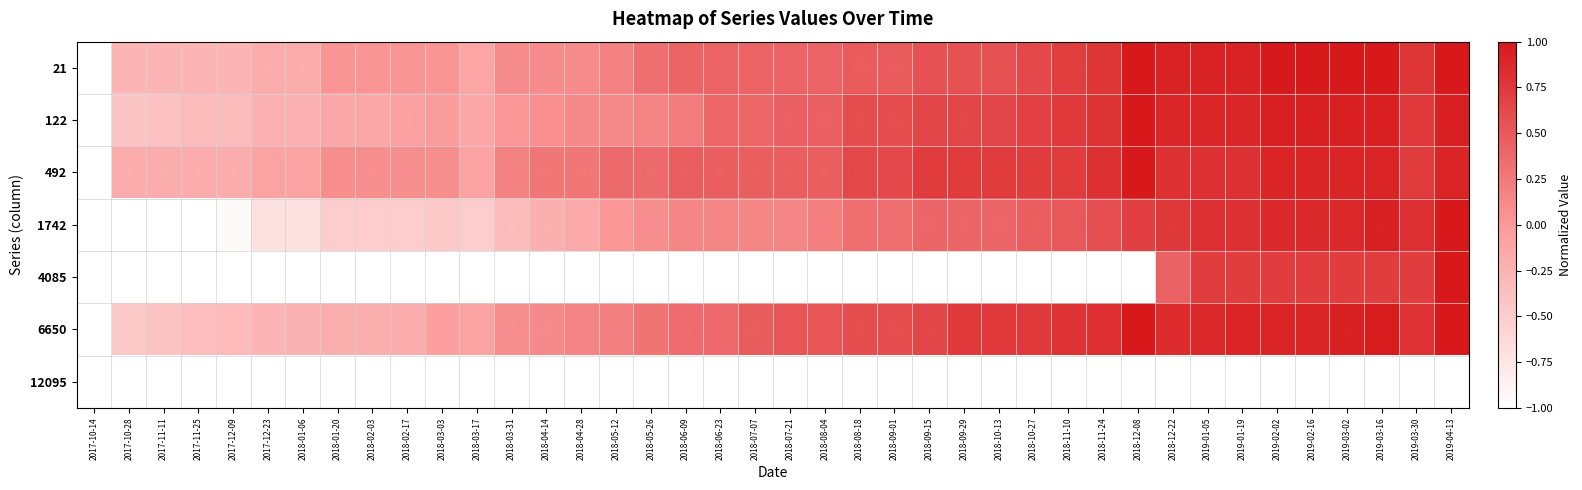

Which category has the lowest value across all series?

2017-10-14